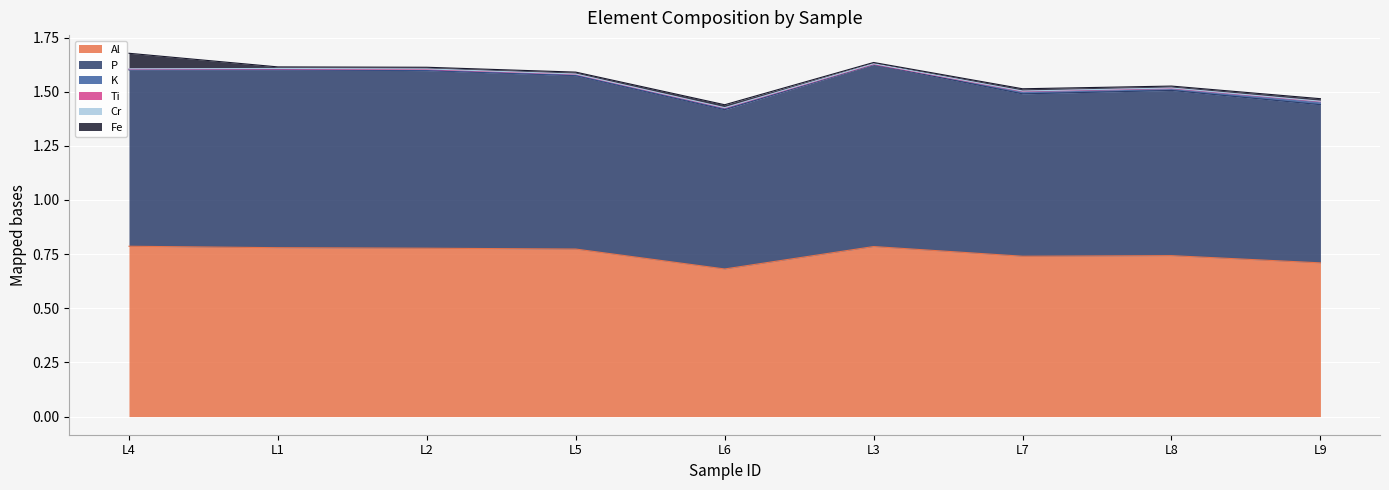

True or false: P has a value of 0.4 at L6.

False